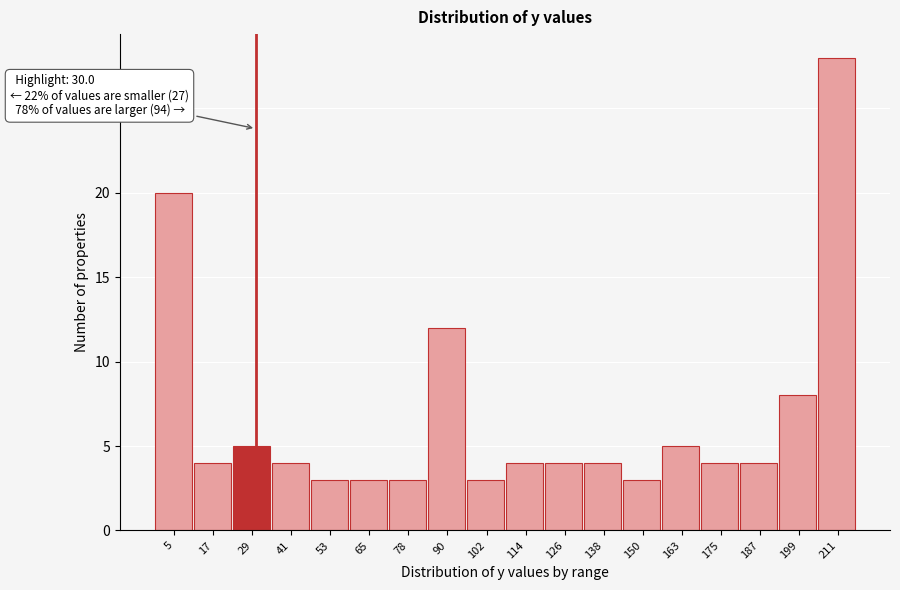

Over which range of the x-axis is the bar tallest?

206 to 218